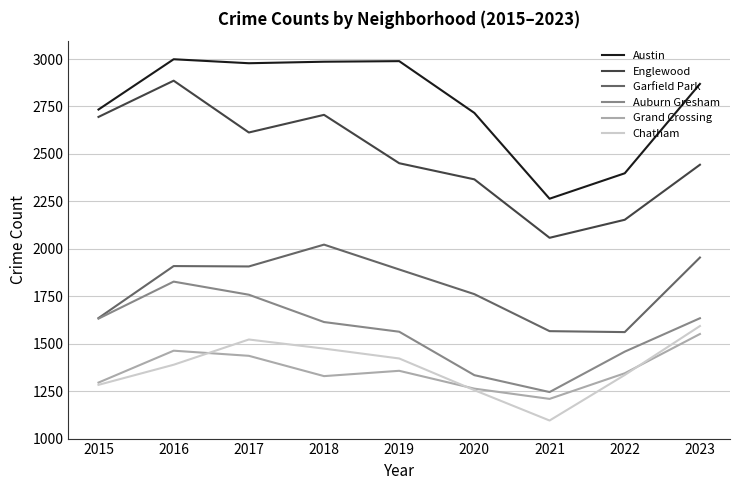

Which series has the largest total across all categories?

Austin